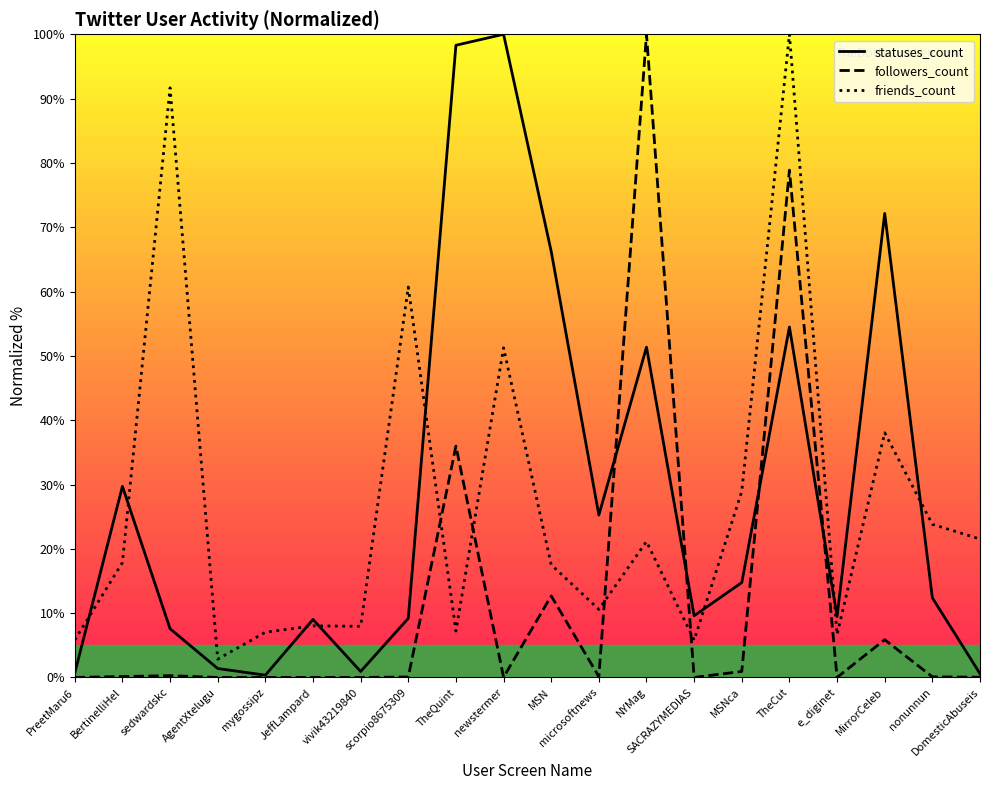

True or false: statuses_count and friends_count cross at least once.

True